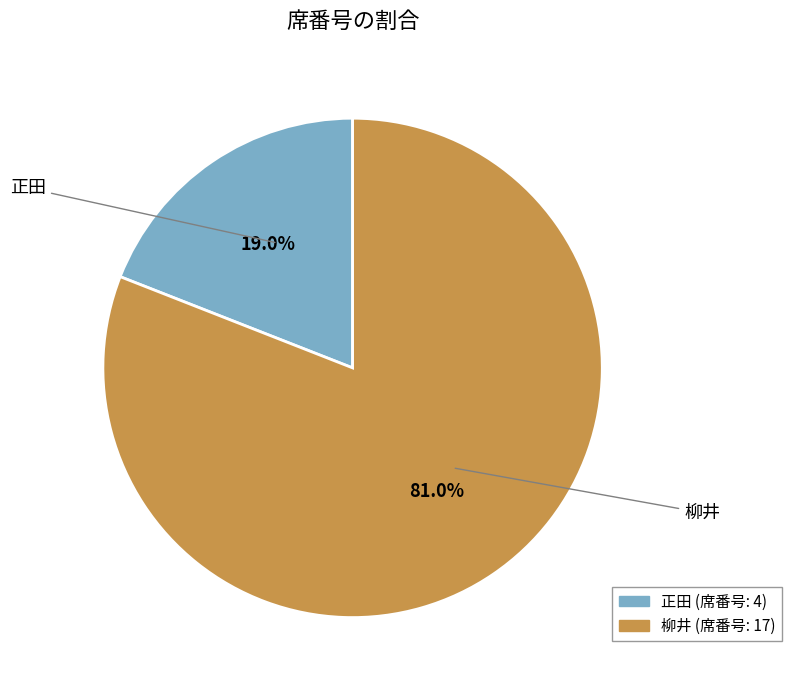

How many slices are in this pie chart?

2